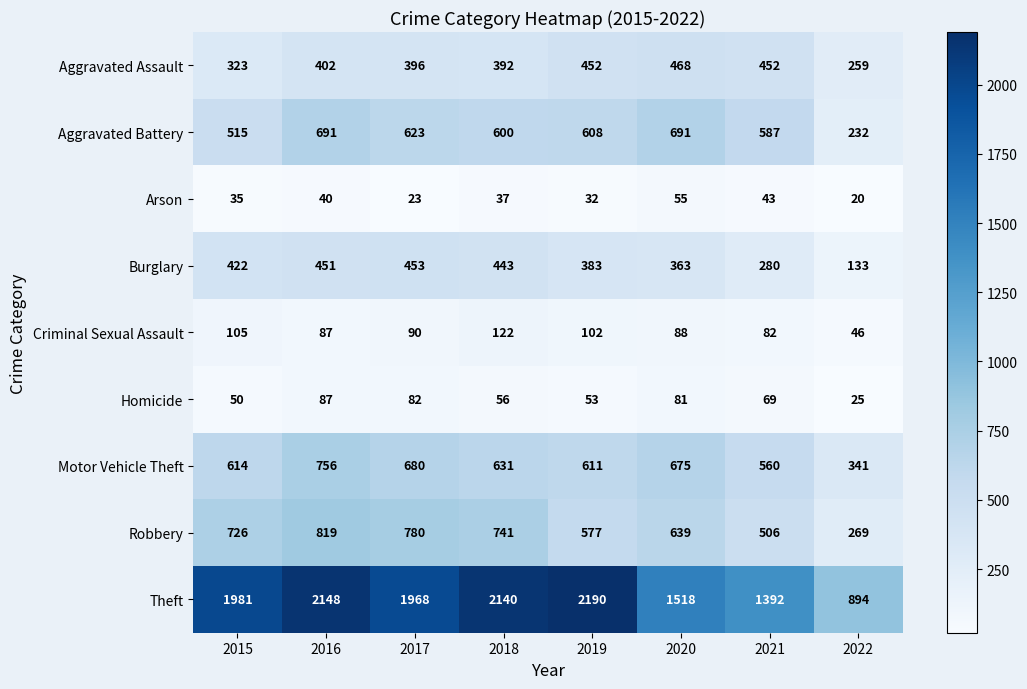

What is the maximum value shown in the chart?

2190